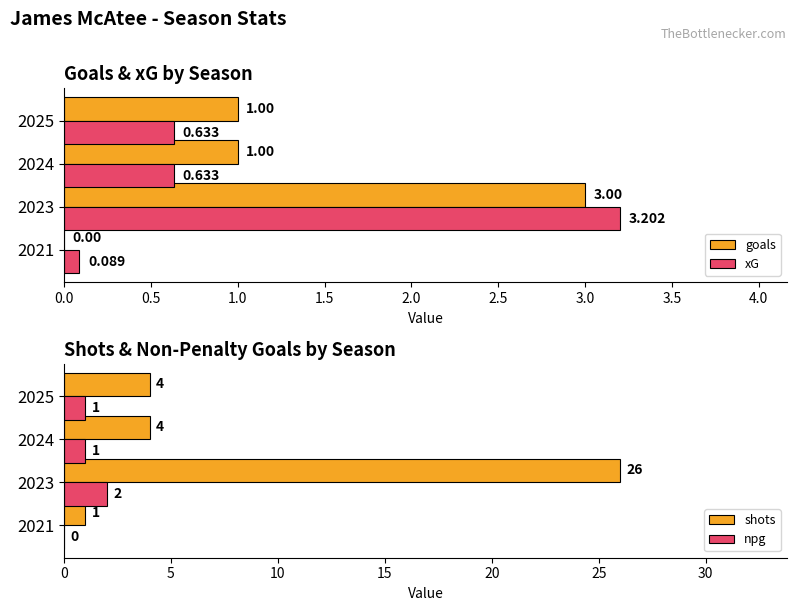

What are all the series names shown in the legend?

goals, xG, shots, npg